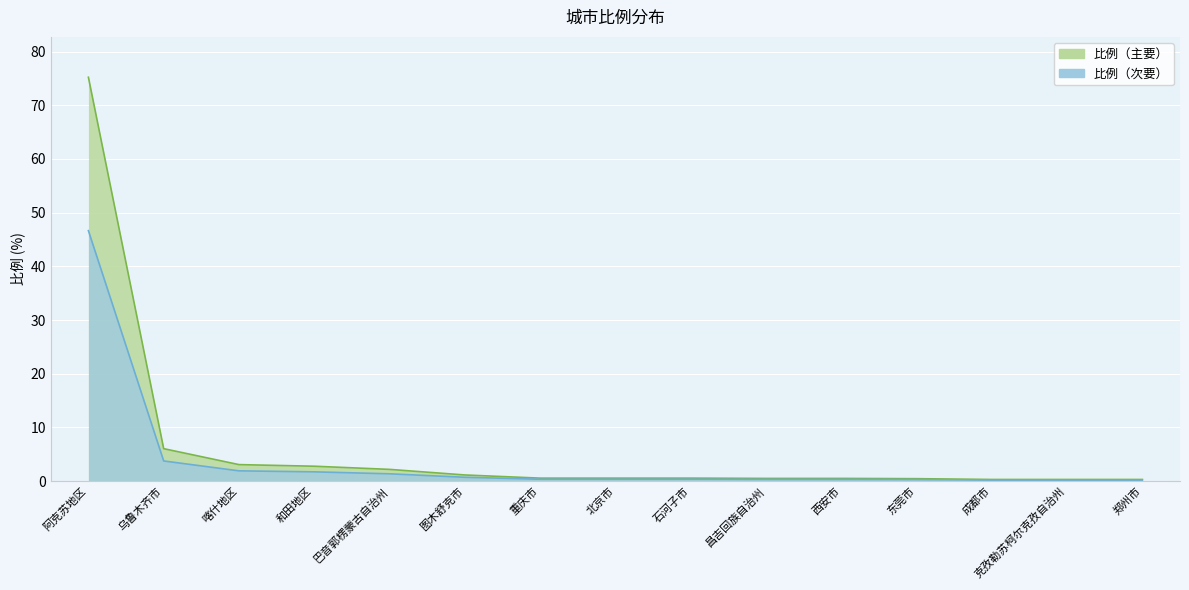

Between 成都市 and 喀什地区, which is larger?

喀什地区